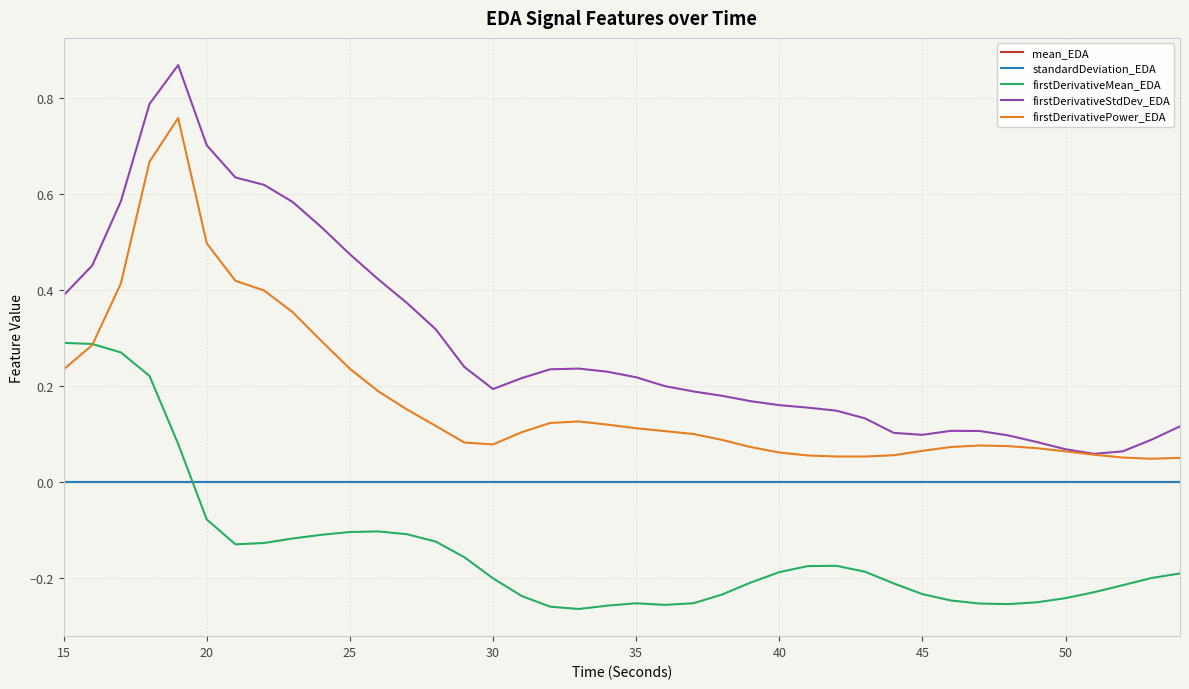

Which series has the widest spread of values?

firstDerivativeStdDev_EDA